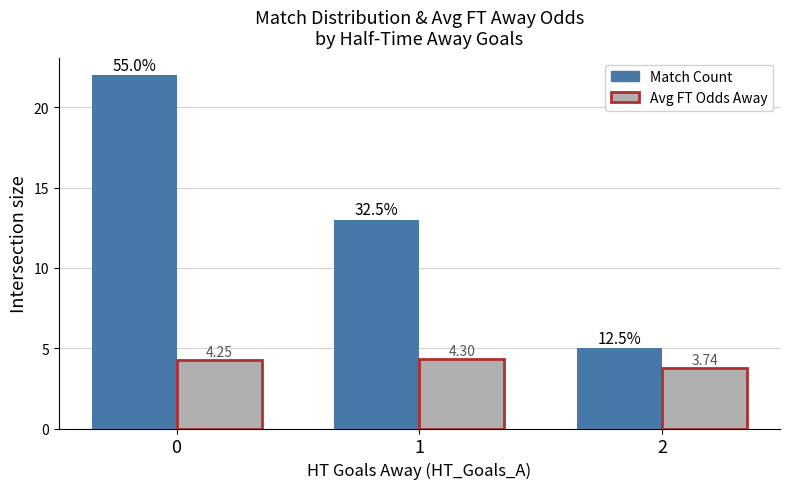

Is the value of Avg FT Odds Away at 2 greater than the value of Match Count at 2?

No